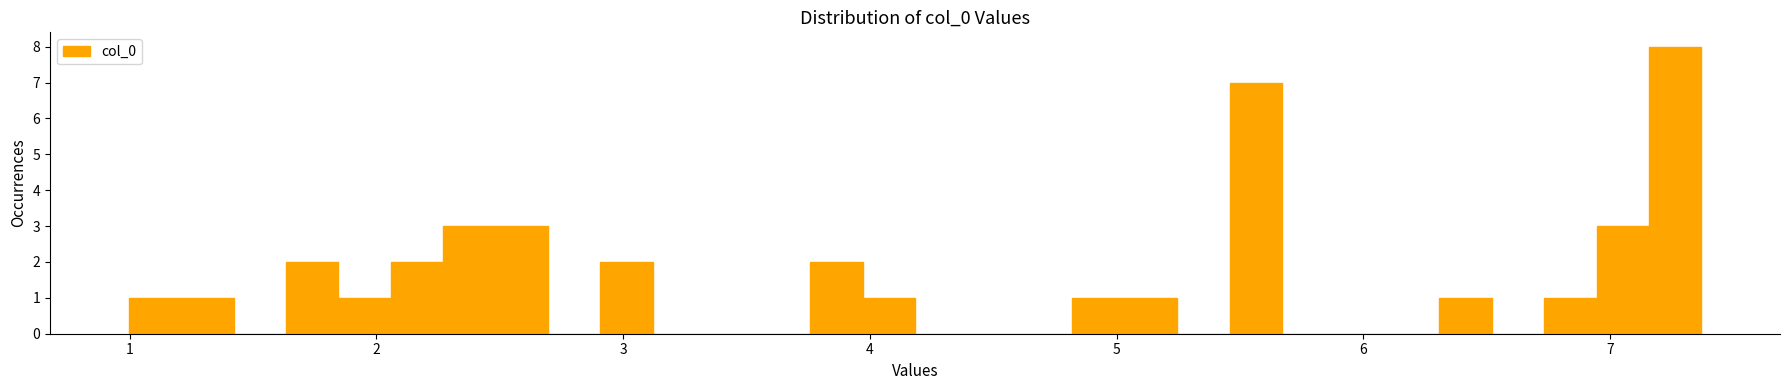

Around what value on the x-axis is the tallest bar? Give the approximate position of its centre, as read against the axis.

7.3